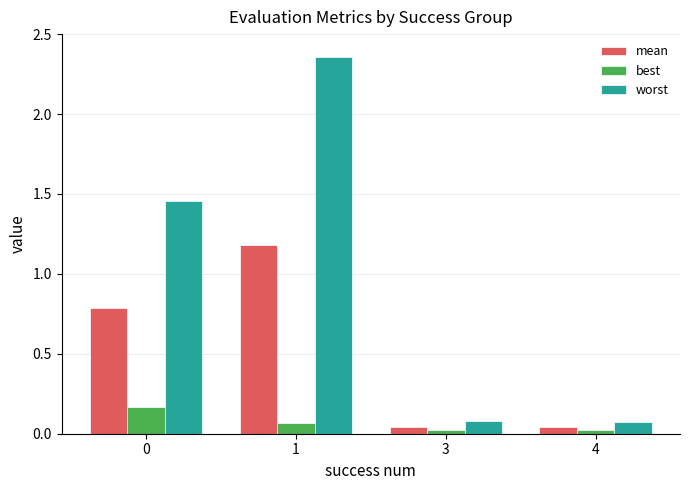

List the series in order of their overall mean, highest first.

worst, mean, best